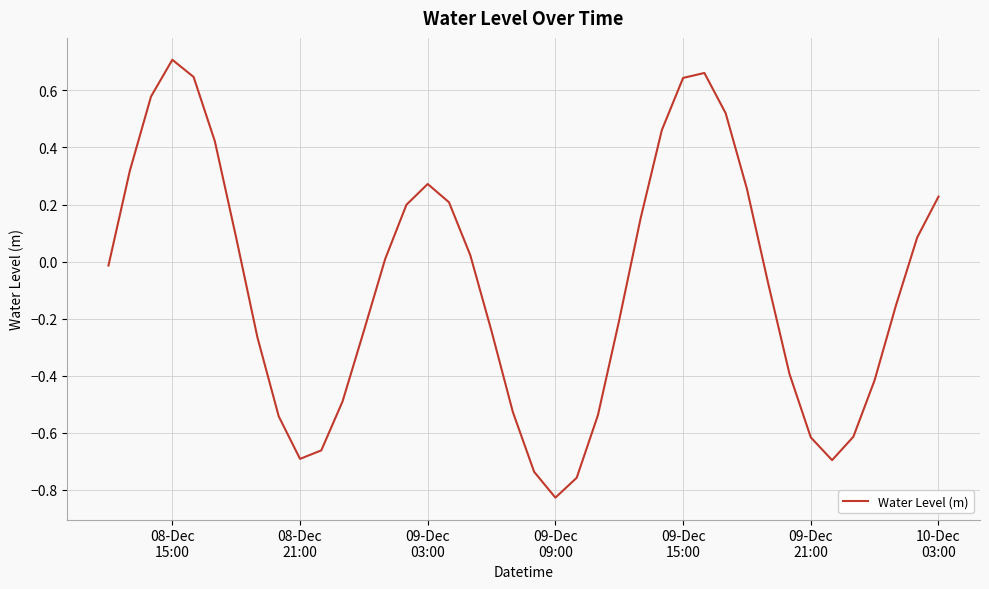

What is the difference between the maximum and minimum values?

1.5